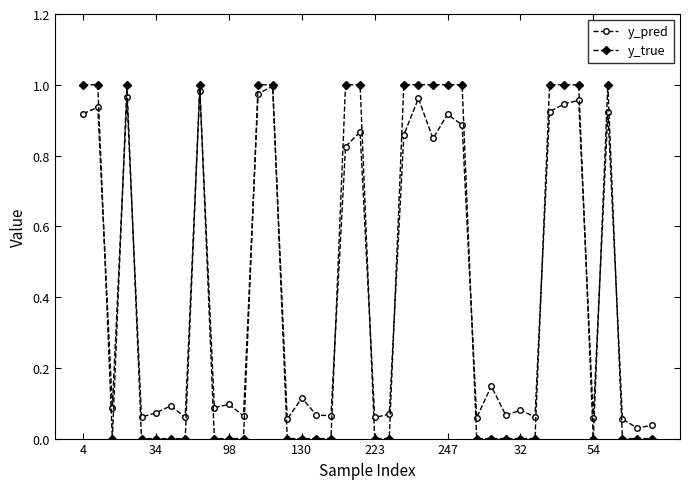

What are all the series names shown in the legend?

y_pred, y_true